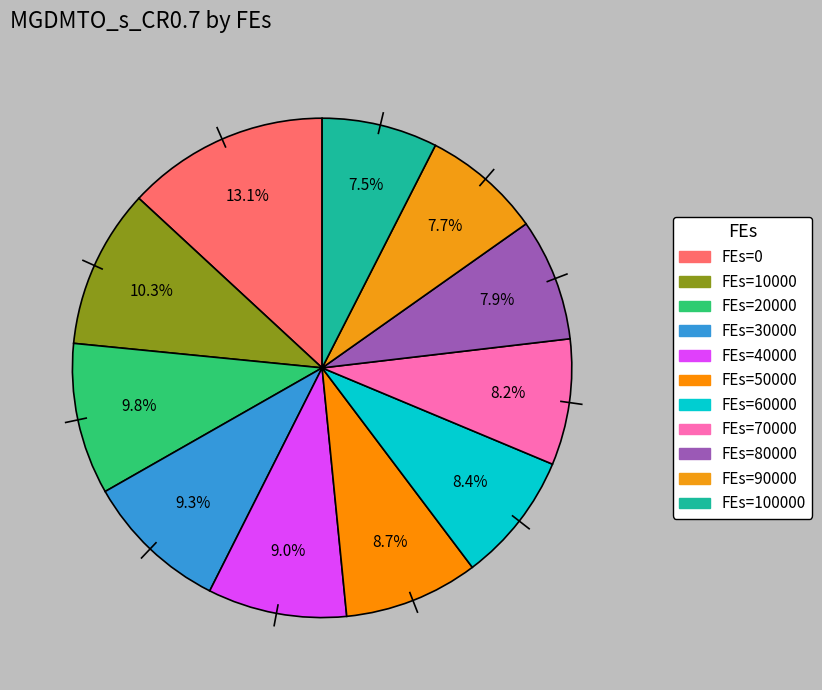

Count the number of slices in the pie.

11